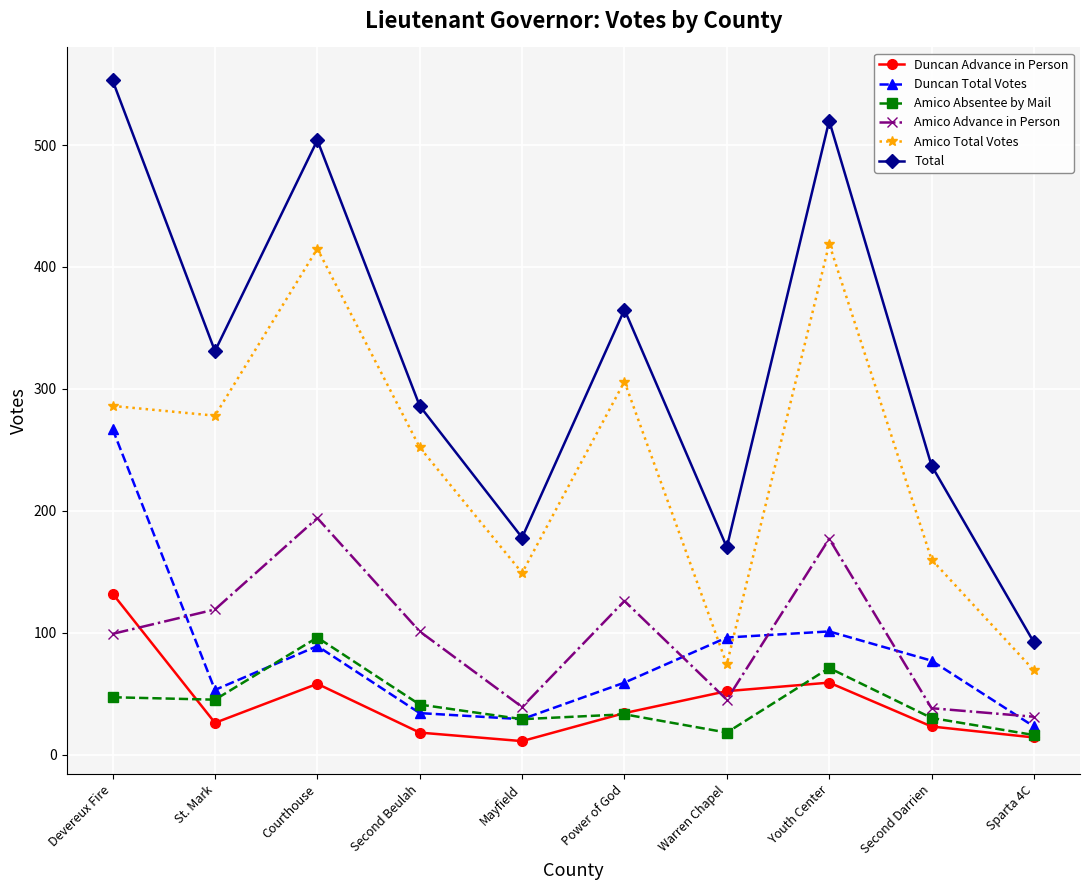

Which series has the largest total across all categories?

Total